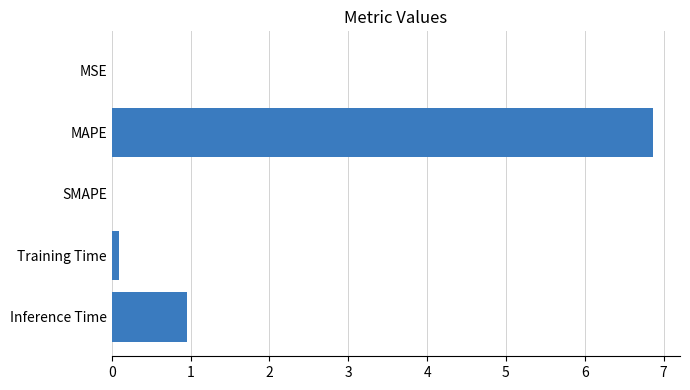

Between Inference Time and MSE, which is larger?

Inference Time